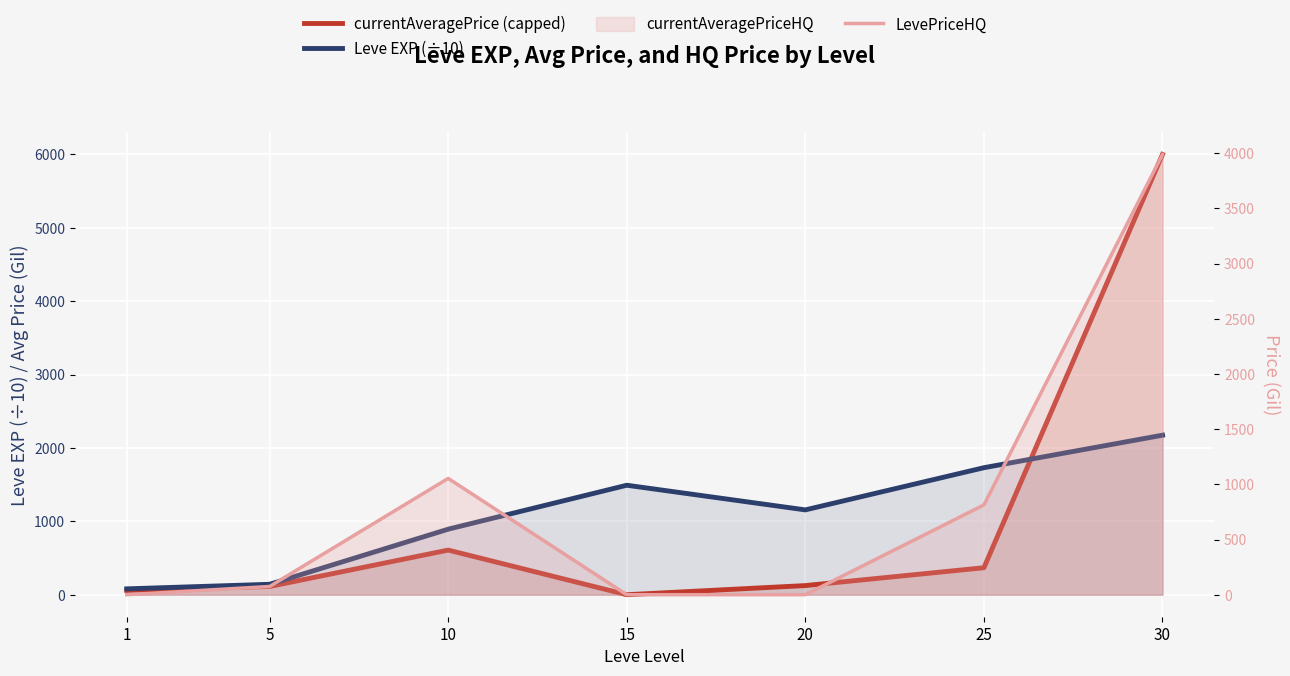

How many values in currentAveragePrice (capped) are above zero?

6